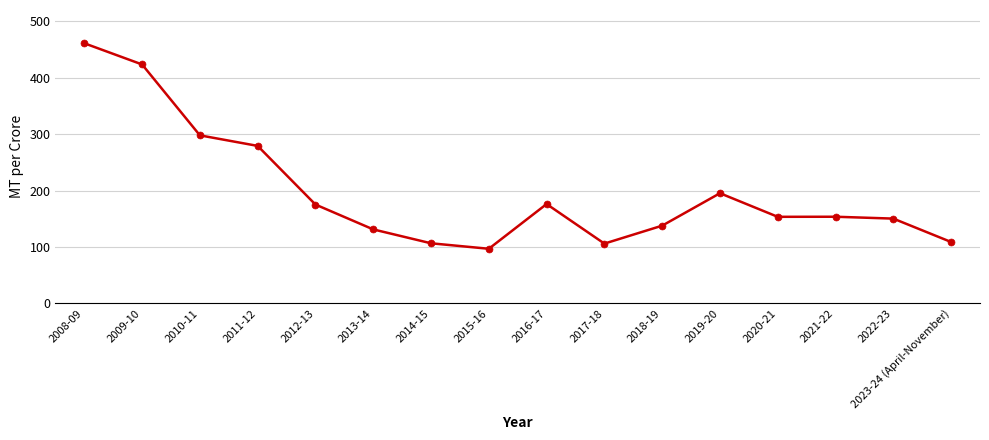

Which label corresponds to the largest value in the chart?

2008-09